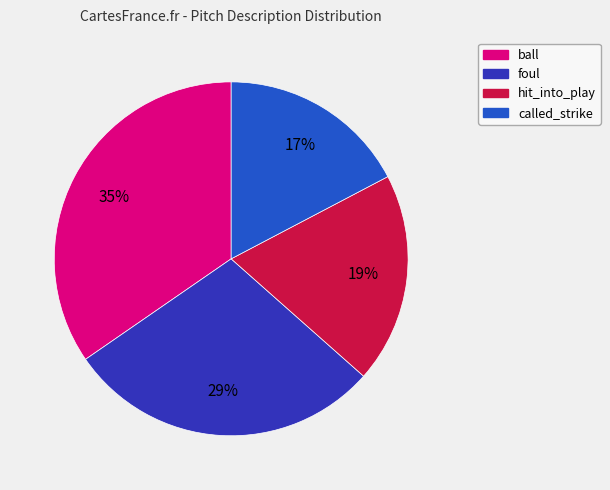

Is the sum of hit_into_play and ball greater than half?

Yes